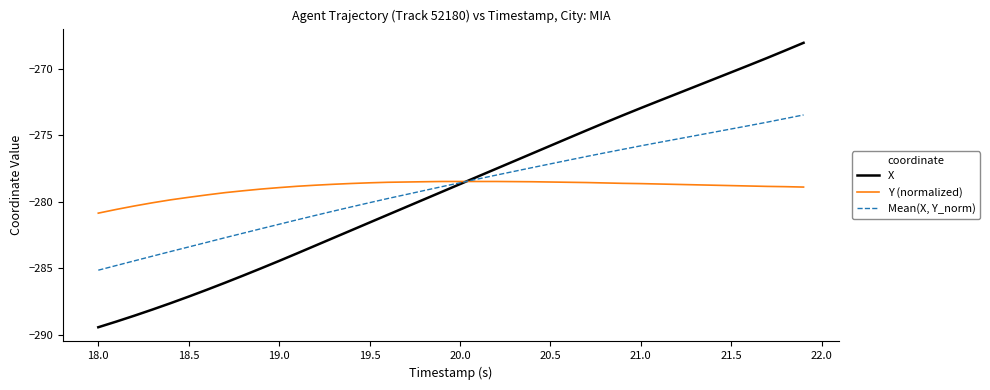

Rank the series by their maximum value, from lowest to highest.

Y (normalized), Mean(X, Y_norm), X